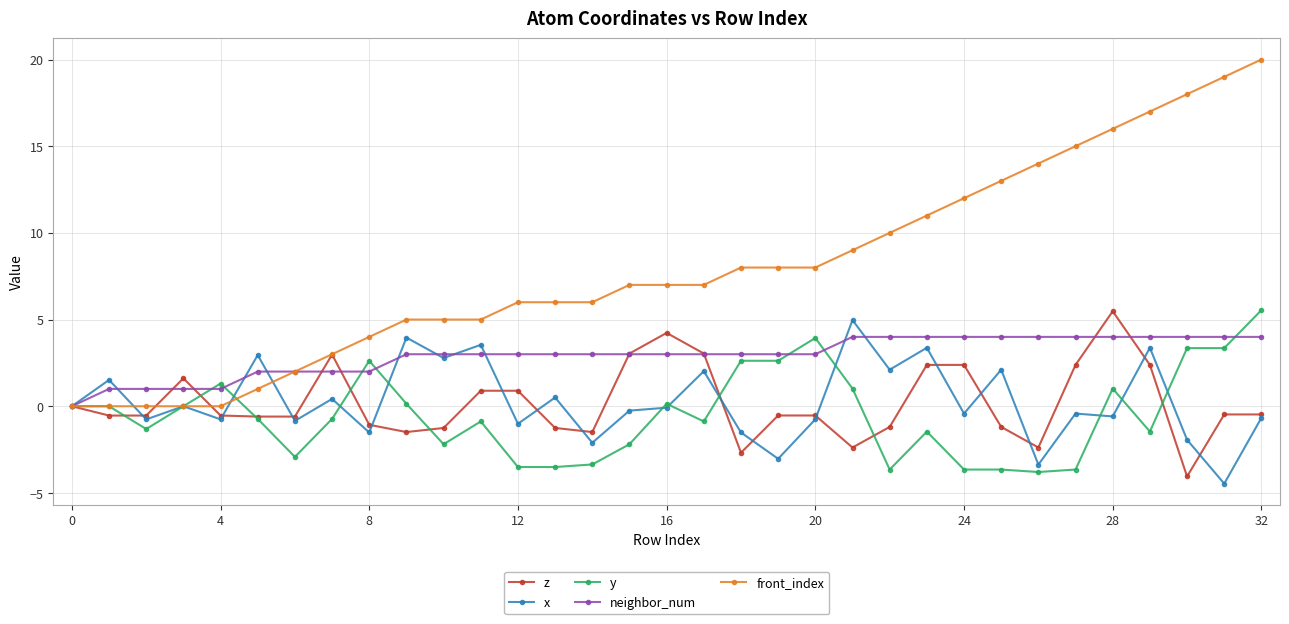

Is this an area chart (filled region under the line)?

No